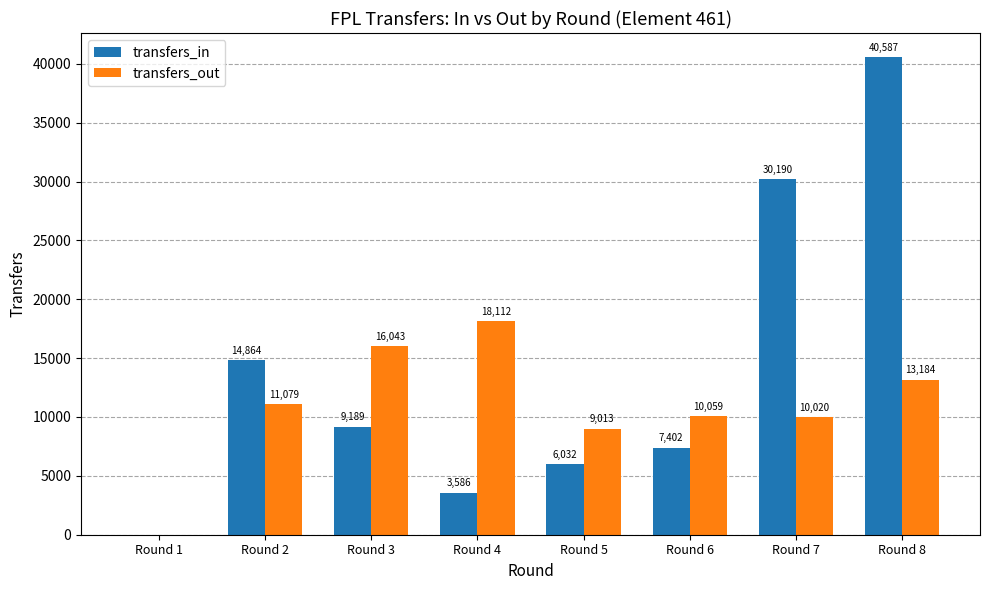

What is the sum of the transfers_in values at Round 8 and Round 4?

44173